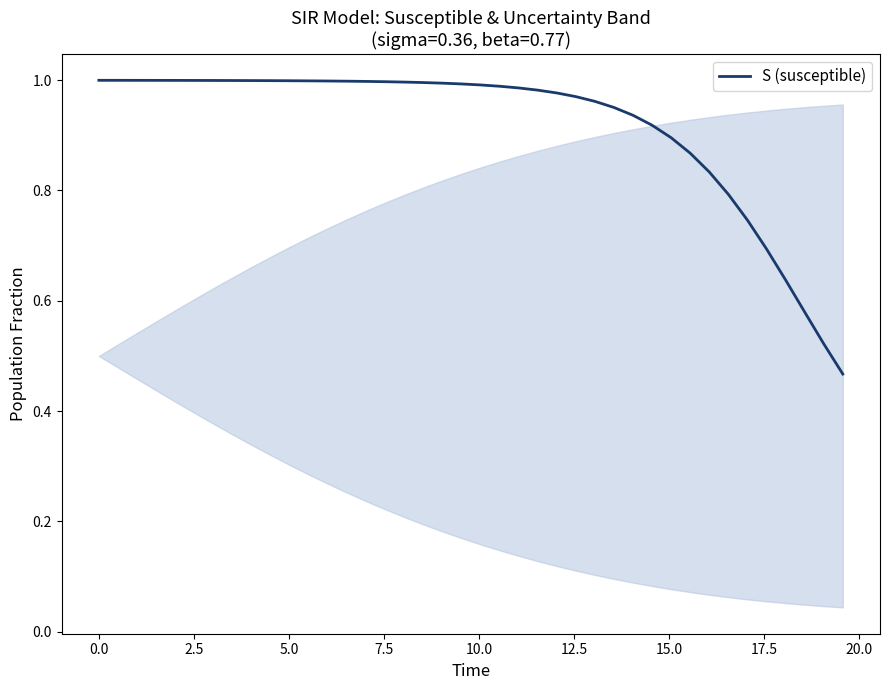

Does the chart display data point markers on the line(s)?

No